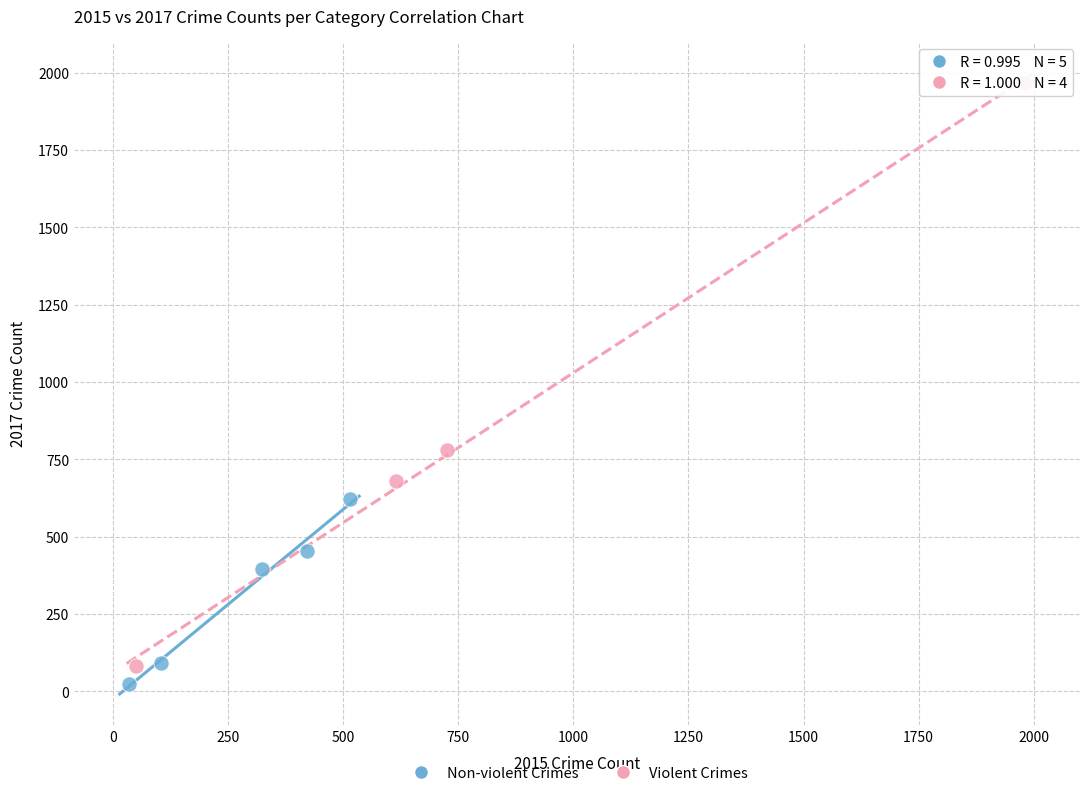

Which series has the largest Y range (max minus min)?

Violent Crimes